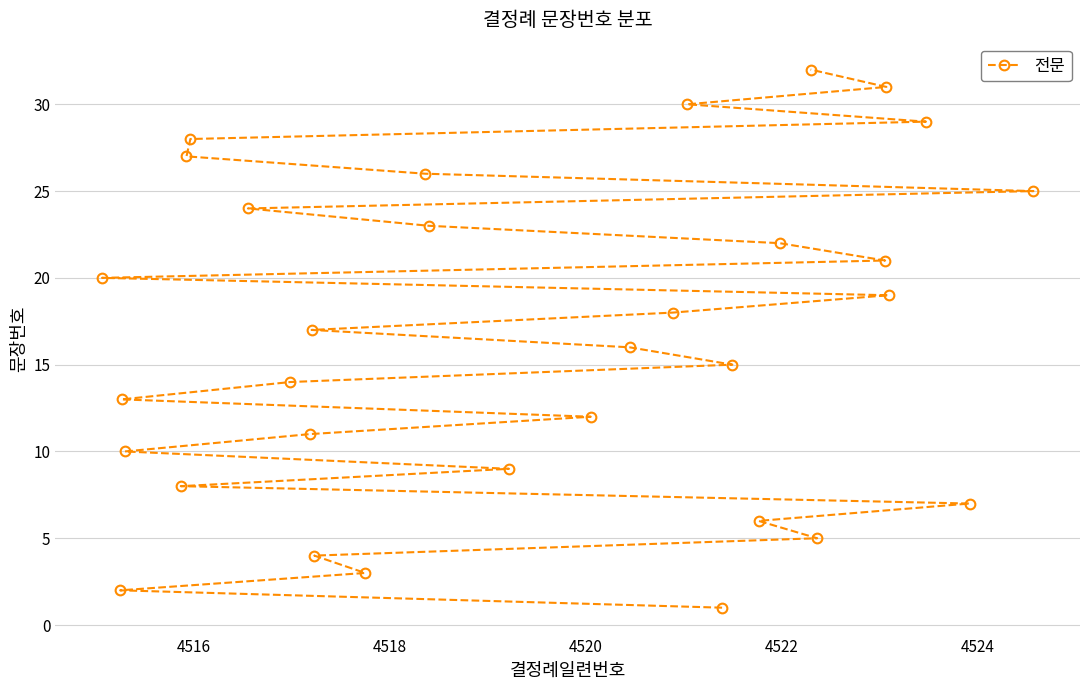

True or false: there are more than 0 points higher than both neighbors.

False